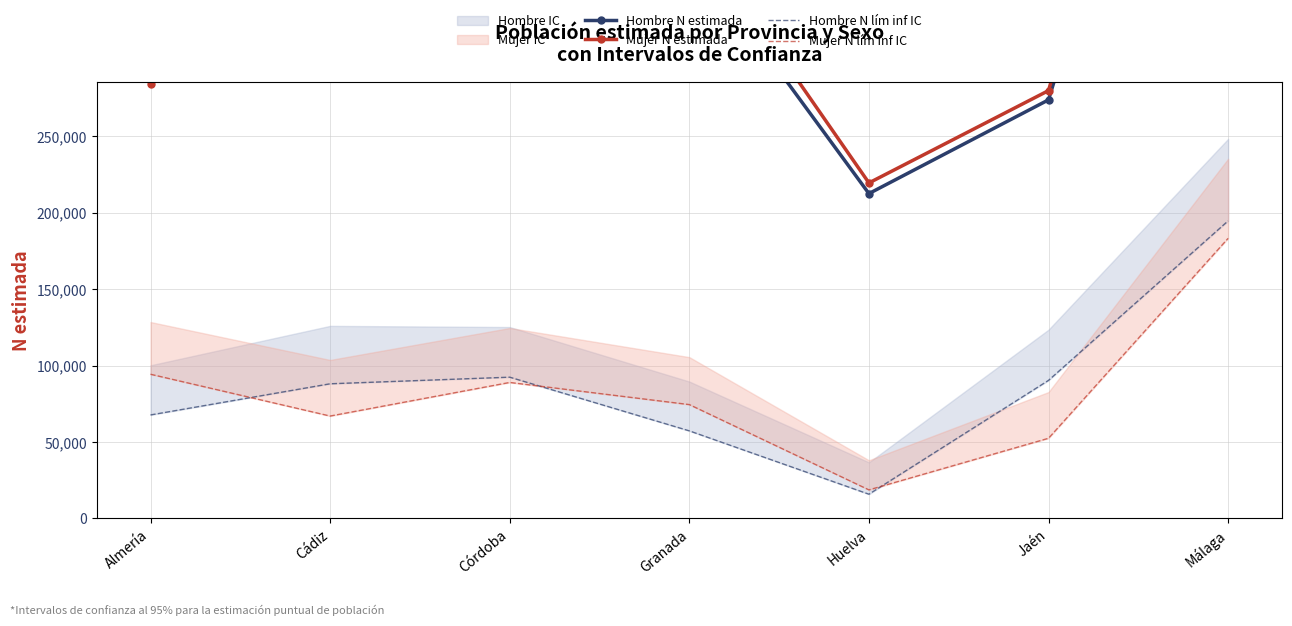

Is the value of Mujer N lím inf IC at Huelva greater than the value of Hombre N lím inf IC at Cádiz?

No